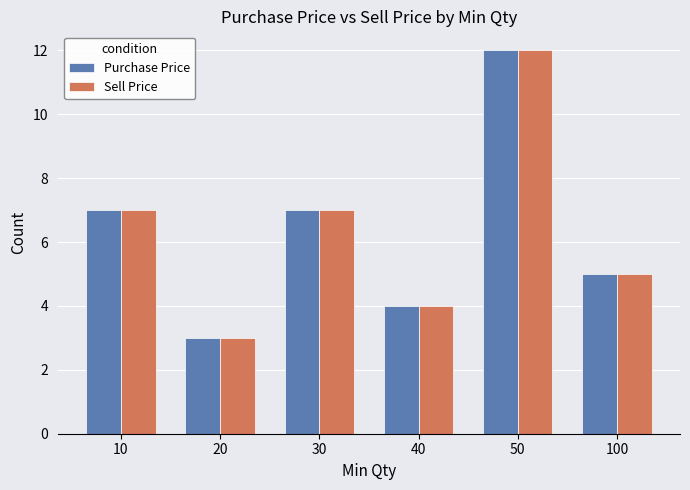

What is the average value of the Purchase Price series?

6